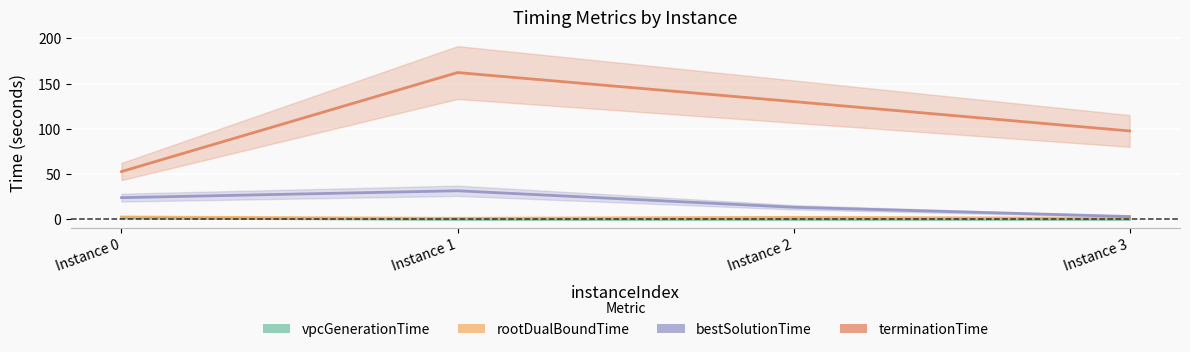

List the series in order of their peak value, lowest first.

vpcGenerationTime, rootDualBoundTime, bestSolutionTime, terminationTime